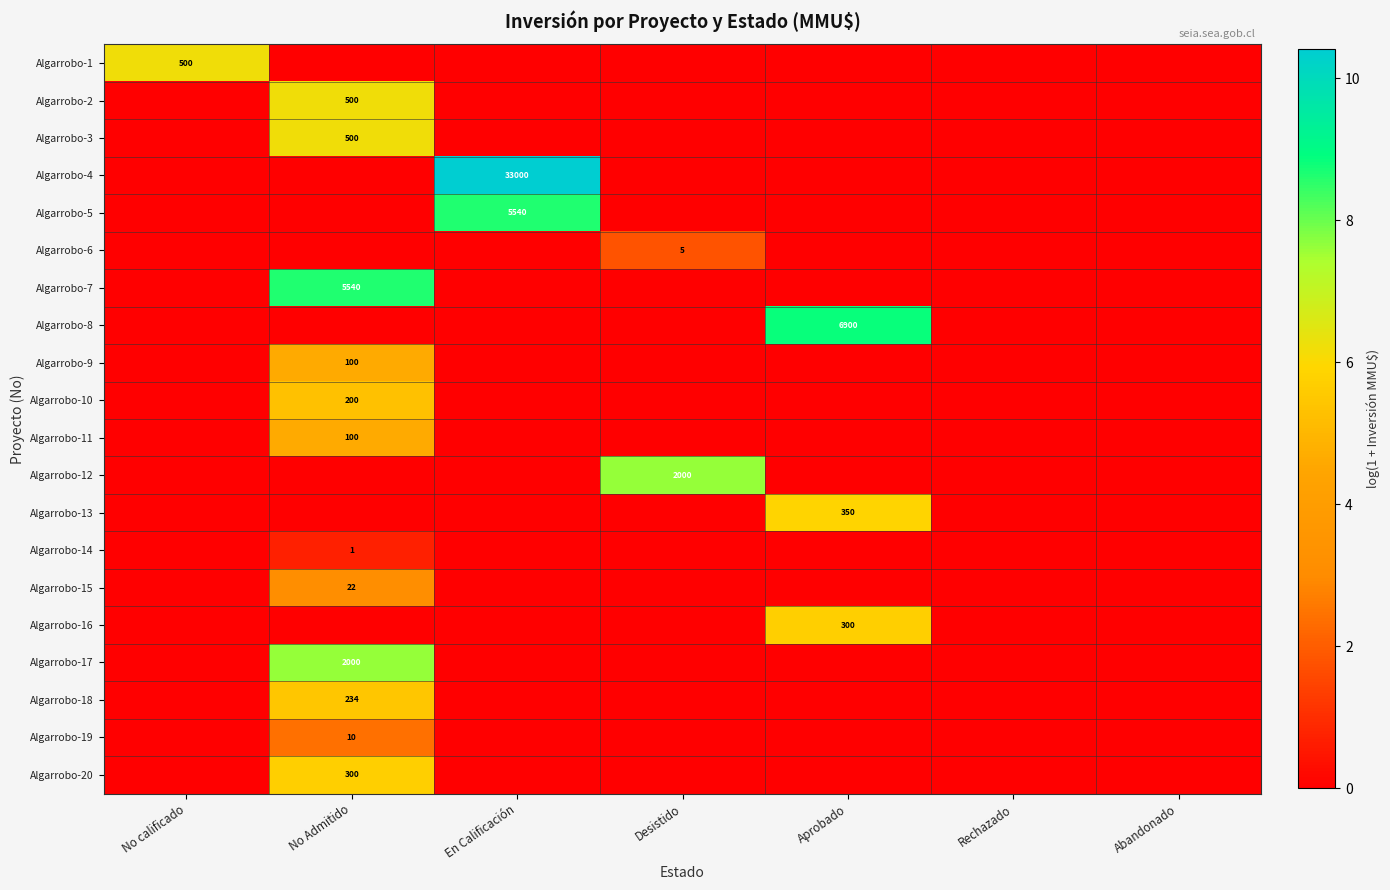

The Algarrobo-14 series shows 1 at No Admitido. True or false?

True